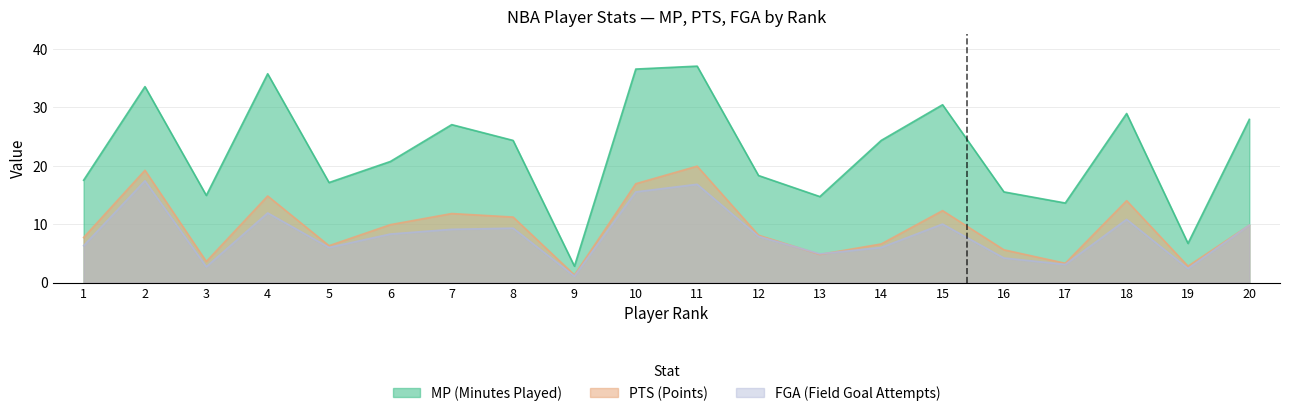

Does the chart display data point markers on the line(s)?

No